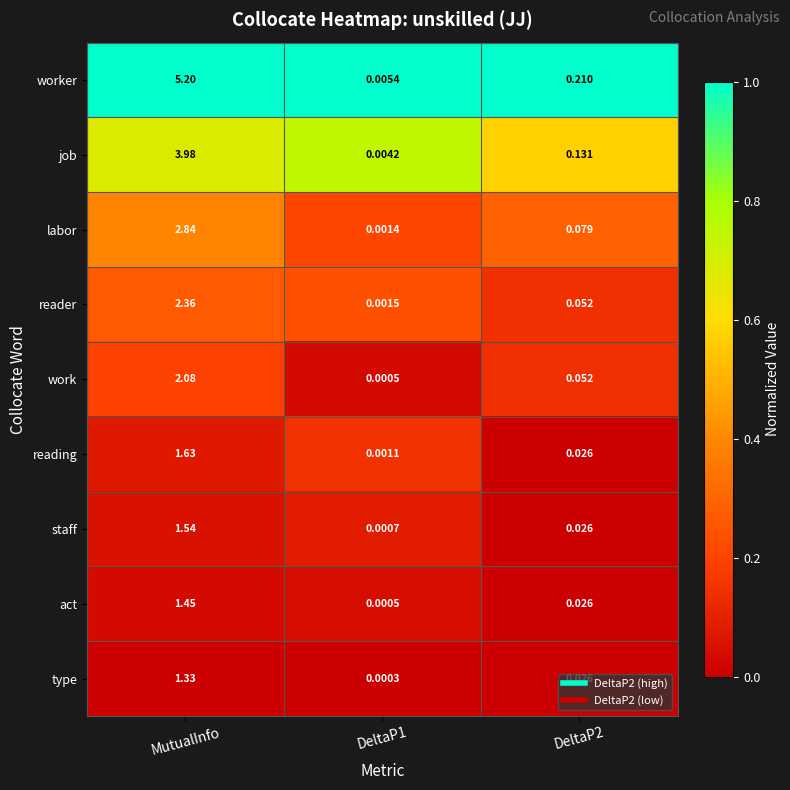

Which series has the widest spread of values?

worker